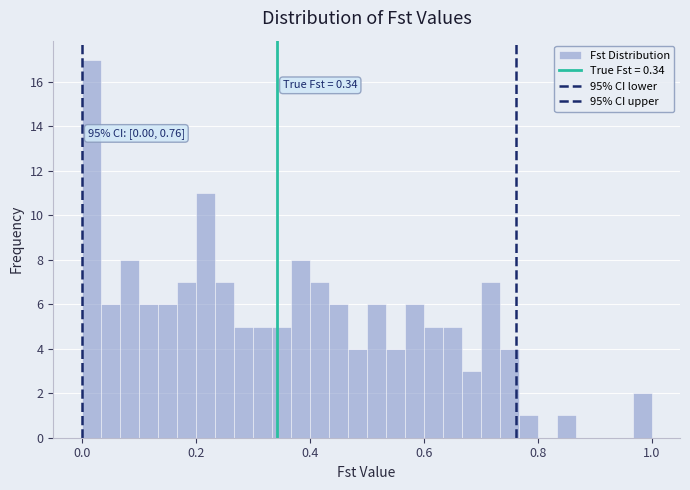

Read against the x-axis, roughly where is the centre of the tallest bar?

0.02